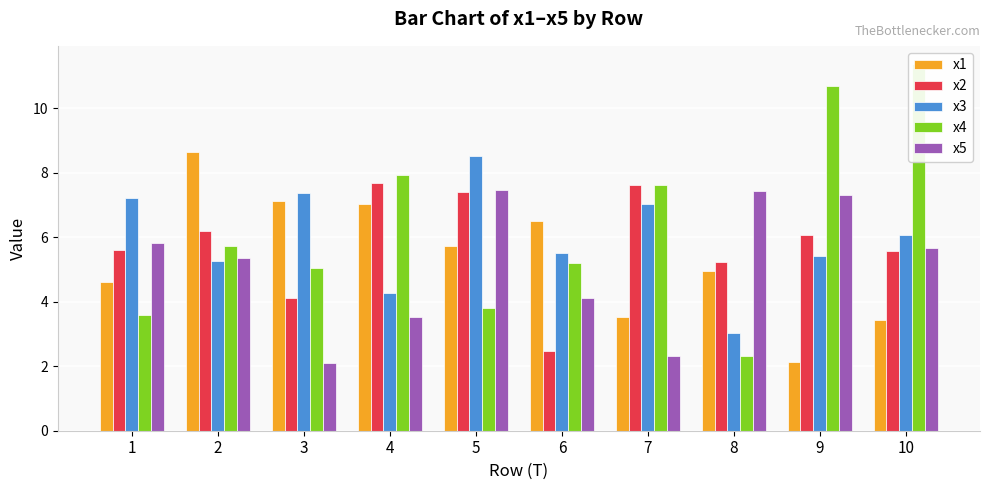

What is the total value across all series at 5?

32.9